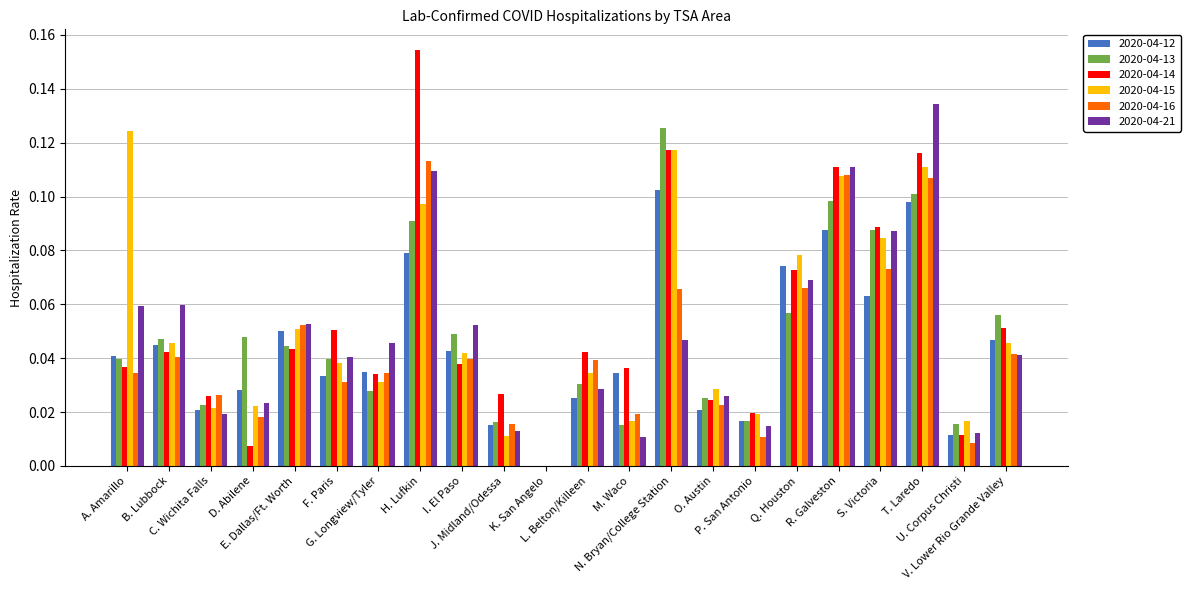

Which category has the highest value in the 2020-04-15 series?

A. Amarillo